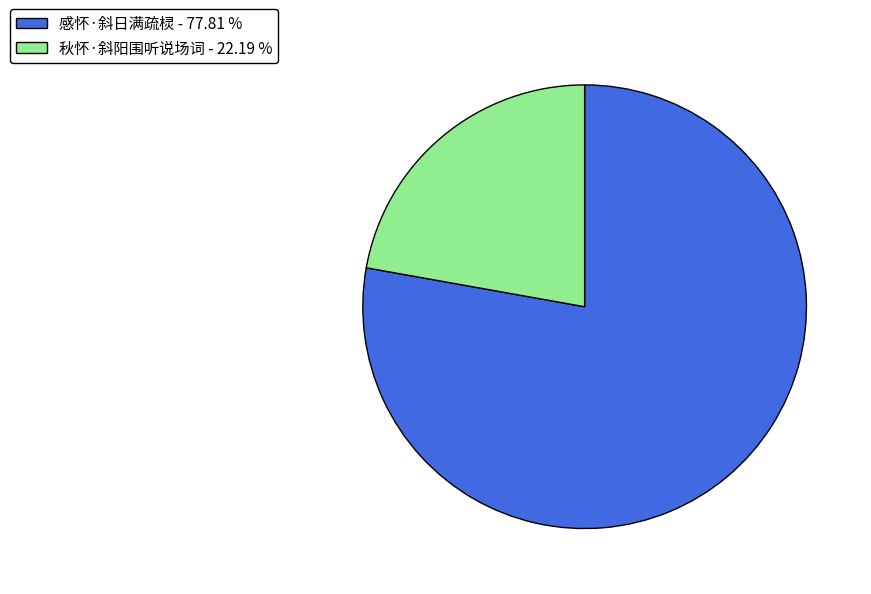

Is it true that 感怀·斜日满疏棂 is 78% of the pie?

True